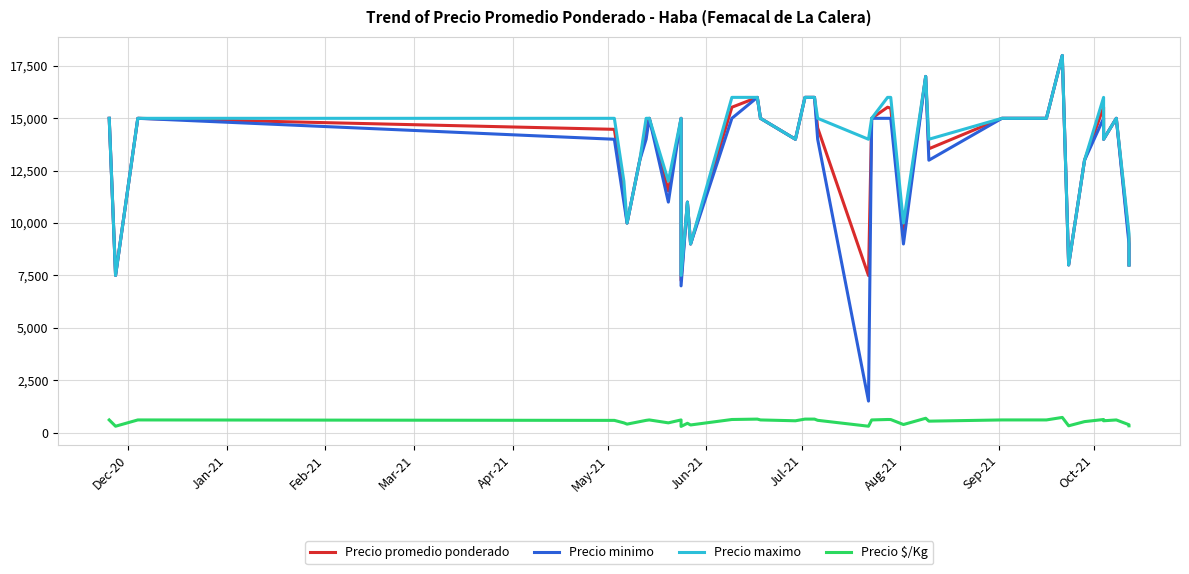

What are all the series names shown in the legend?

Precio promedio ponderado, Precio minimo, Precio maximo, Precio $/Kg